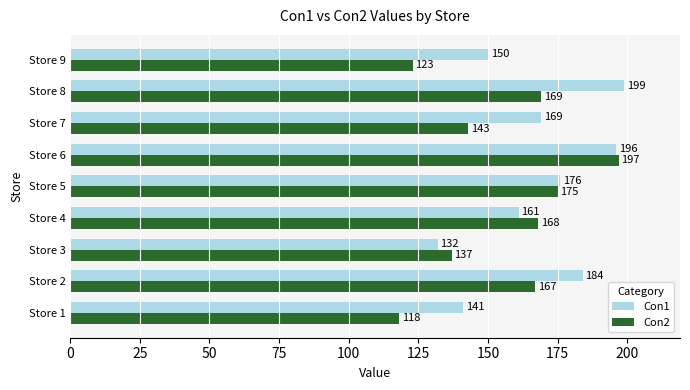

Which series has the widest spread of values?

Con2